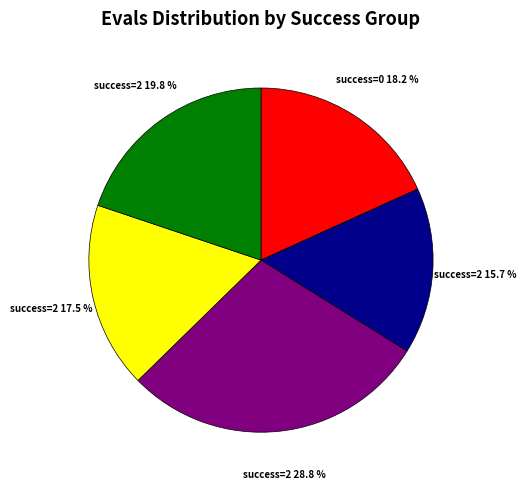

How many segments does this pie chart have?

5